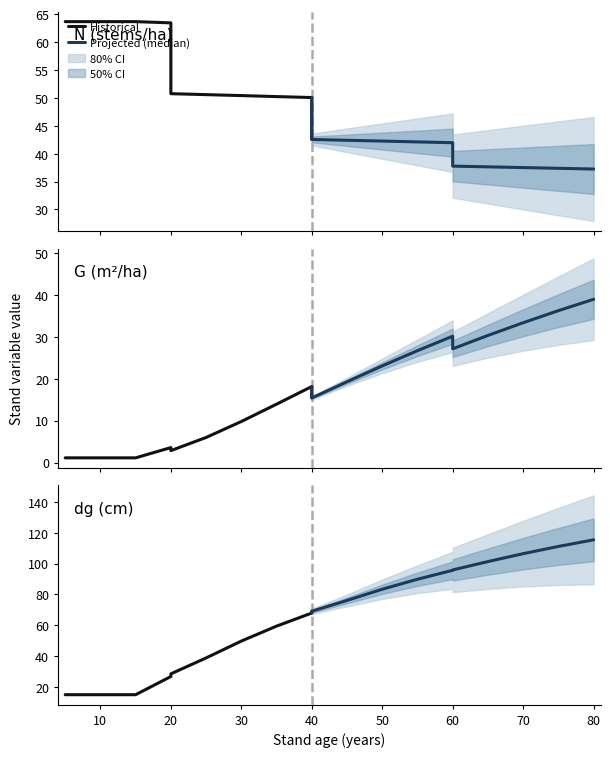

Reading left to right, what are all the values shown in this chart?

N: 5=63.7	10=63.7	15=63.7	20=63.4	20=50.8	25=50.6	30=50.4	35=50.2	40=50.1	40=42.5	45=42.4	50=42.3	55=42.1	60=42.0	60=37.8	65=37.6	70=37.5	75=37.4	80=37.2
G: 5=1.1	10=1.1	15=1.1	20=3.6	20=2.9	25=6.0	30=9.8	35=13.9	40=18.1	40=15.4	45=19.3	50=23.1	55=26.7	60=30.1	60=27.1	65=30.3	70=33.3	75=36.2	80=38.9
dg: 5=15.0	10=15.0	15=15.0	20=26.8	20=28.5	25=38.8	30=49.7	35=59.4	40=67.9	40=69.1	45=76.1	50=83.3	55=89.8	60=95.6	60=95.8	65=101.3	70=106.4	75=111.1	80=115.4